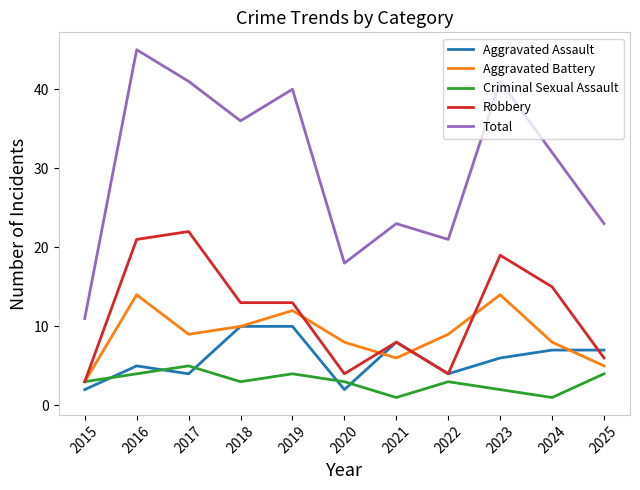

List the series in order of their peak value, lowest first.

Criminal Sexual Assault, Aggravated Assault, Aggravated Battery, Robbery, Total